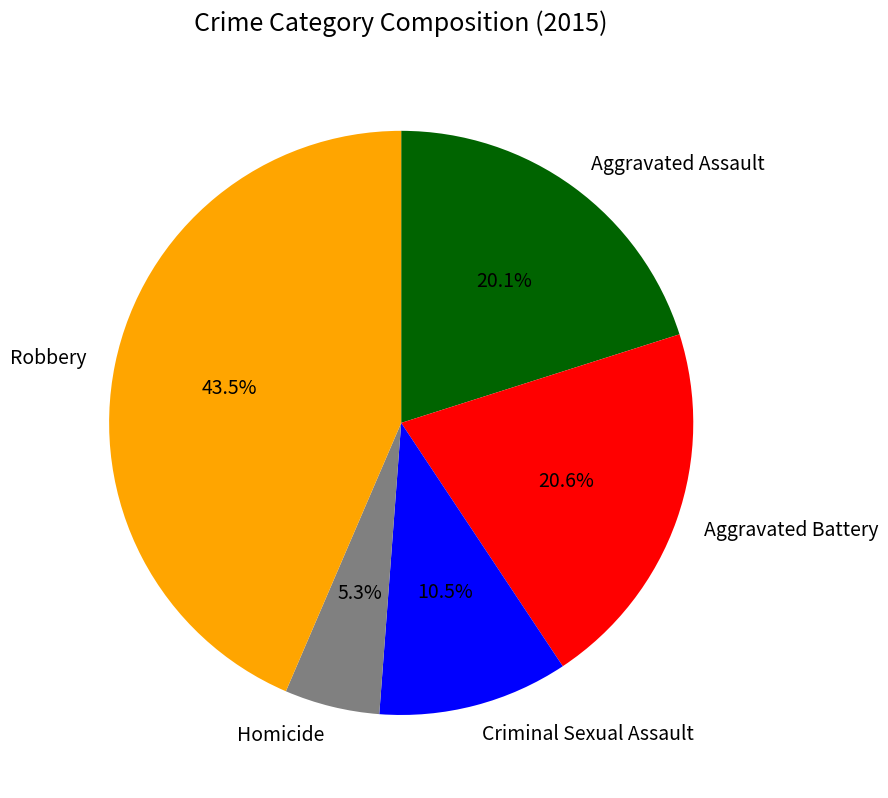

The Homicide slice represents 15% of the pie. True or false?

False